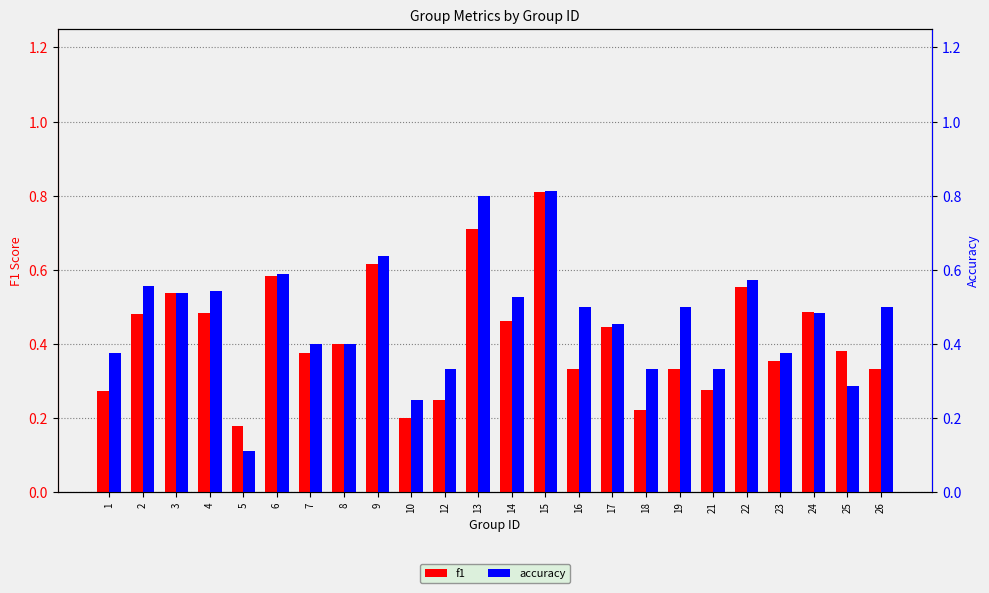

What is the lowest value of the accuracy series?

0.1